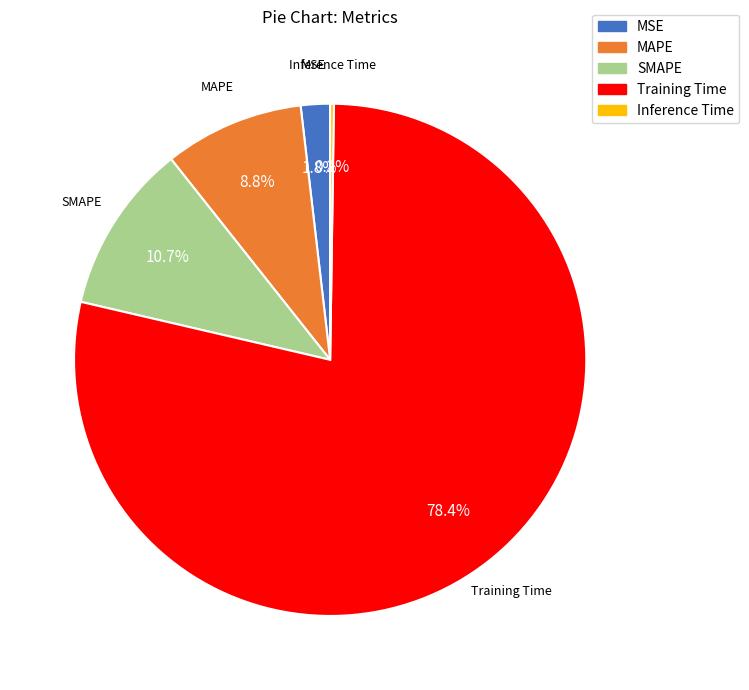

What percentage is the SMAPE slice, to the nearest percent?

11%